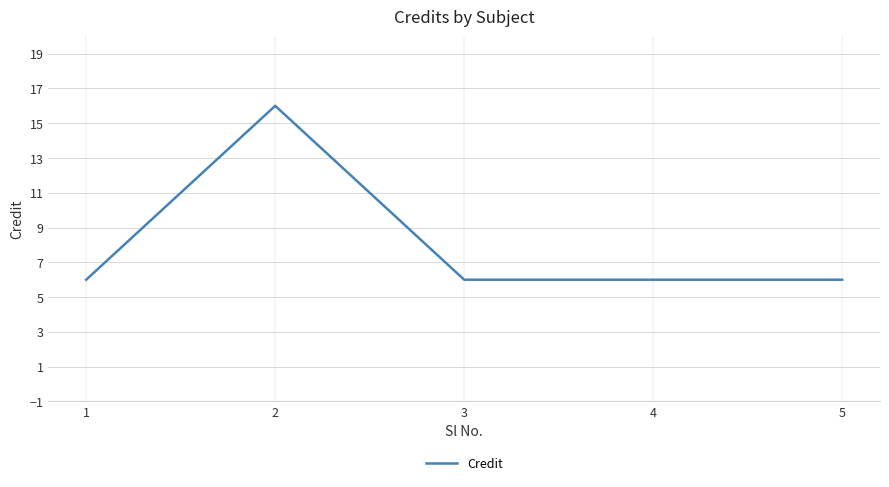

The value at 5 is 6. True or false?

True